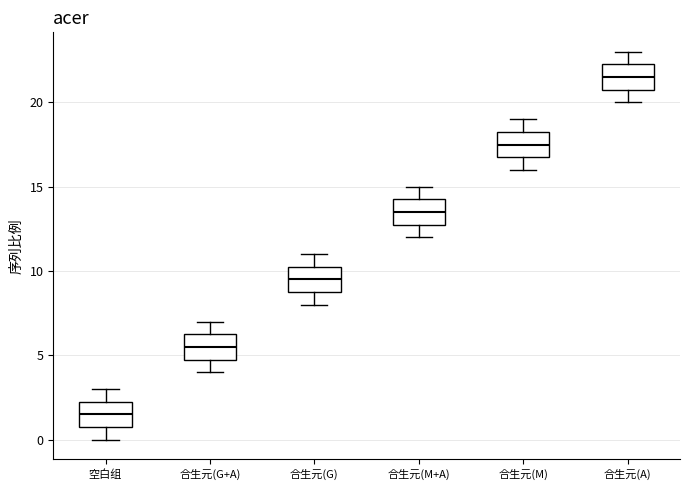

Where is the lower edge of the box for 合生元(G) on the y-axis? The values are not printed on the chart, so give them approximately, as read against the axis.

9.0